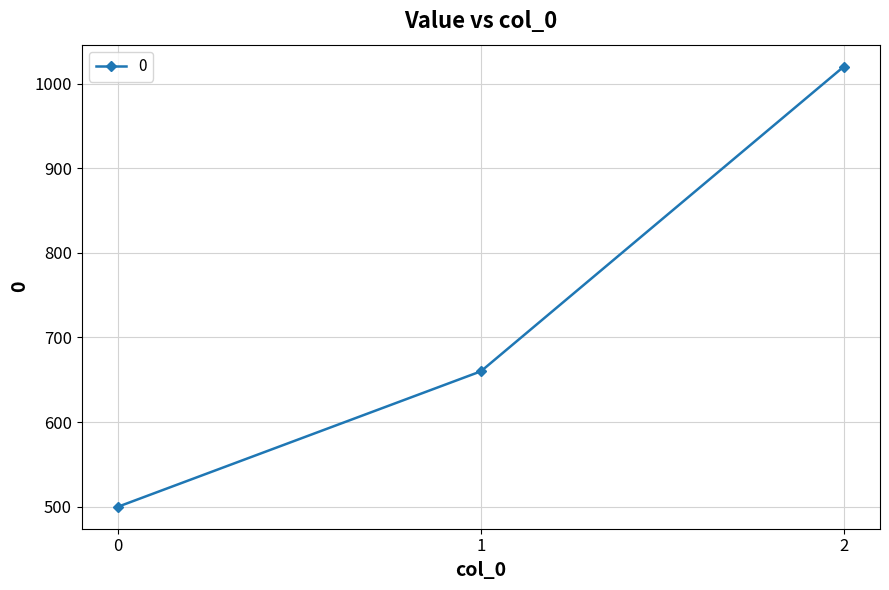

What is the sum of all values?

2180